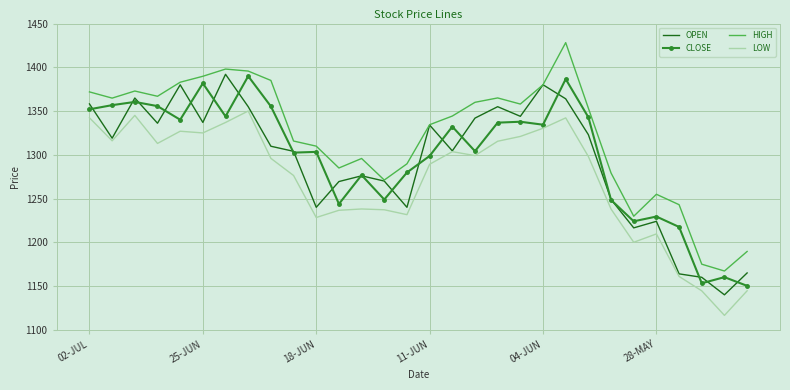

What is the maximum value shown in the chart?

1428.2